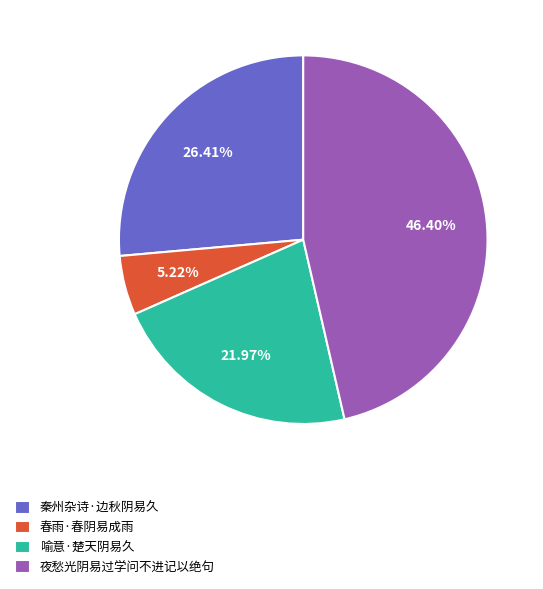

To the nearest percent, what is the difference between the 春雨·春阴易成雨 and 夜愁光阴易过学问不进记以绝句 slice percentages?

41%